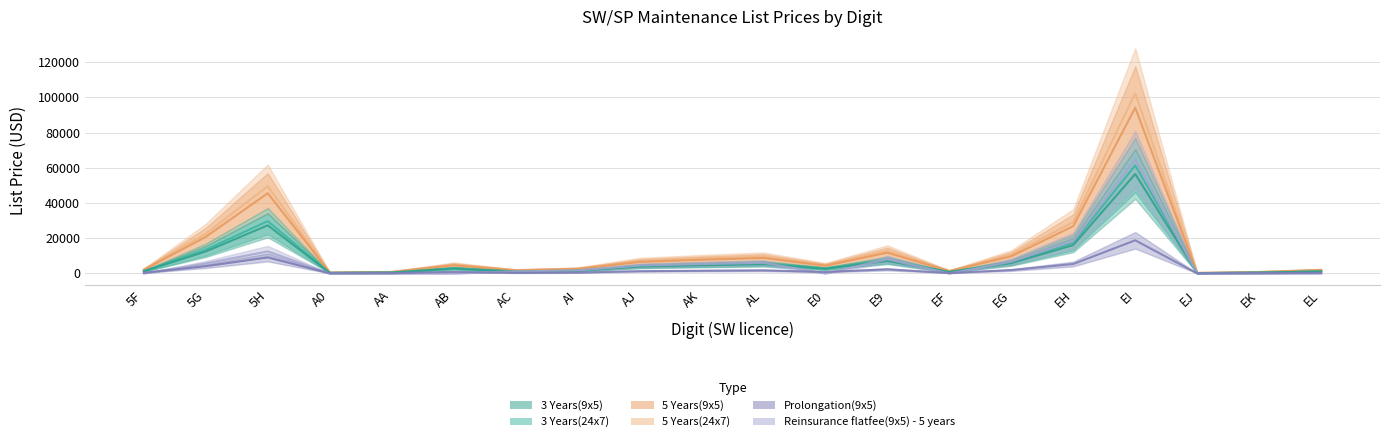

True or false: SW/SP Maintenance List Price Prolongation 9x5 and SW/SP Maintenance List Price 5 Years 9x5 intersect in this chart.

False